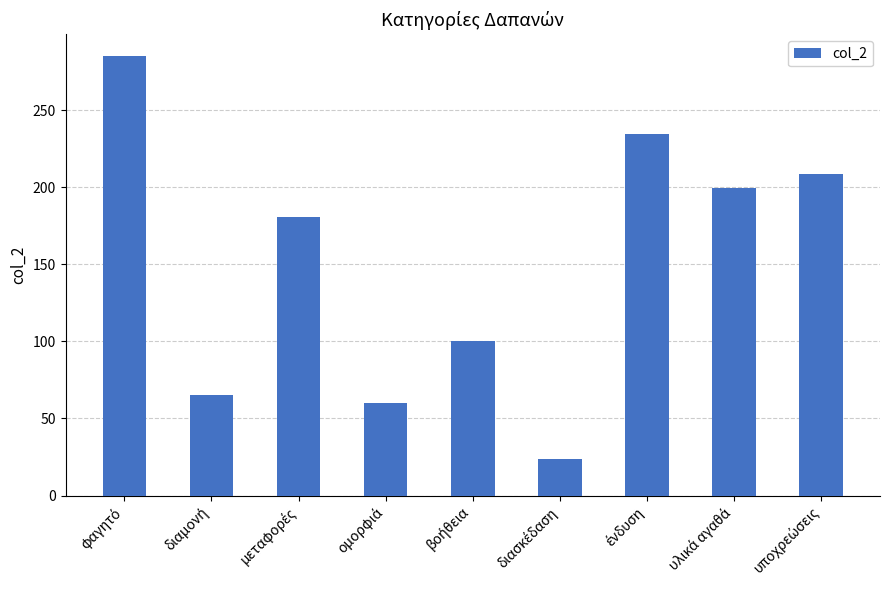

What is the average value?

151.0